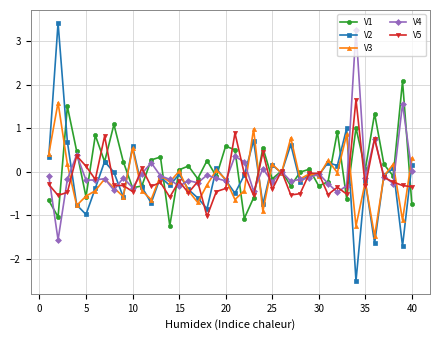

Rank the series by their maximum value, from highest to lowest.

V2, V4, V1, V5, V3